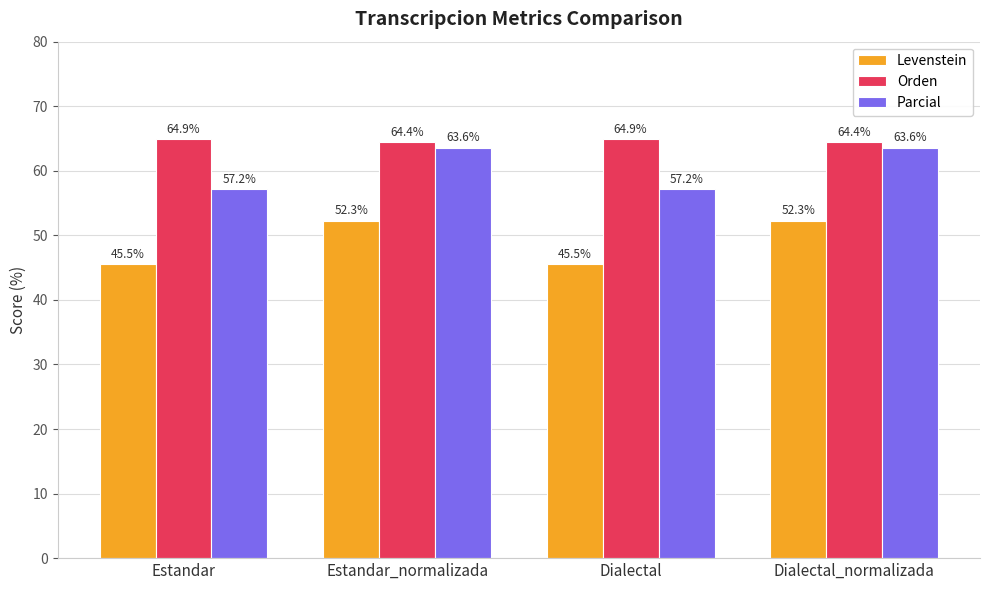

True or false: Orden has a value of 29.9 at Estandar.

False